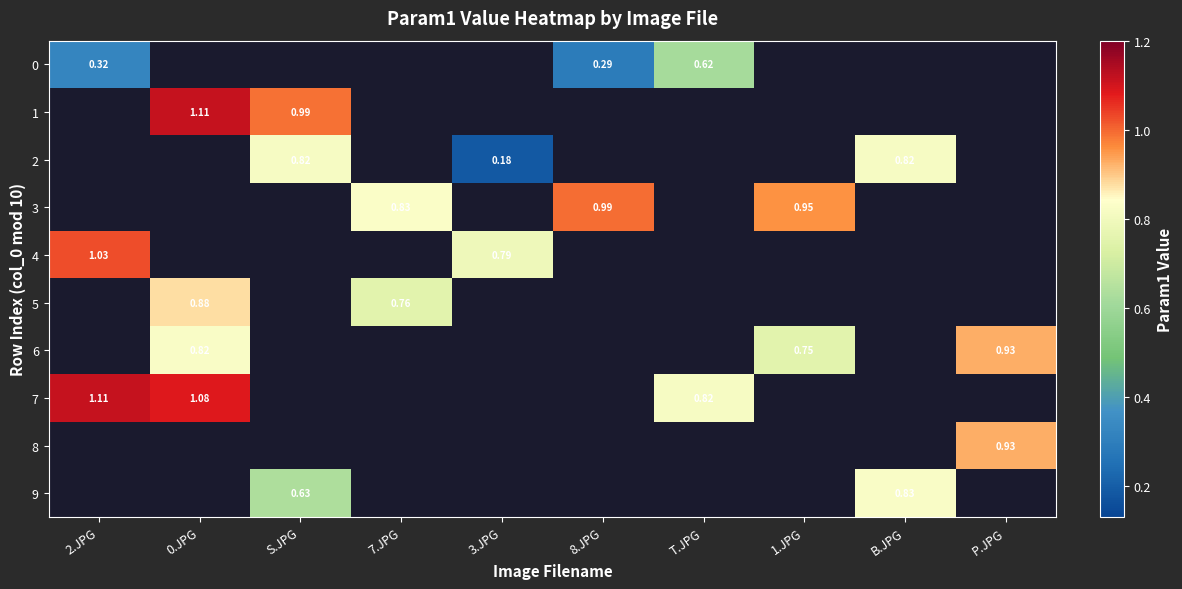

Is the value of 6 at 2.JPG greater than the value of 7 at 7.JPG?

No